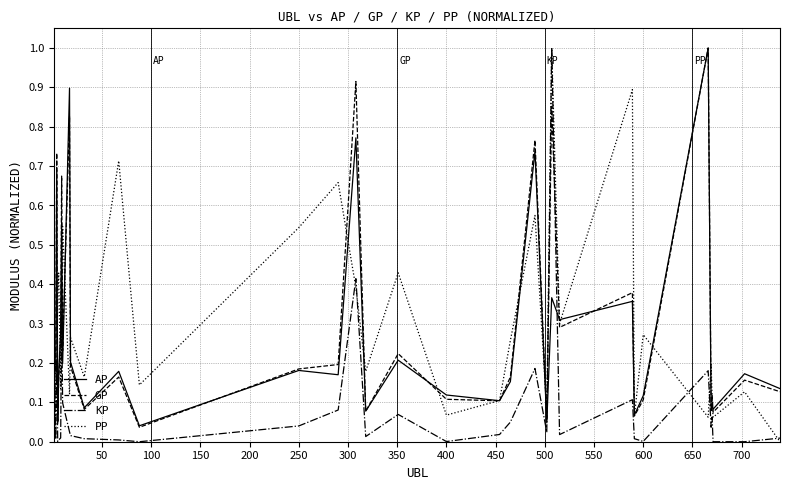

What is the maximum value shown in the chart?

1.0